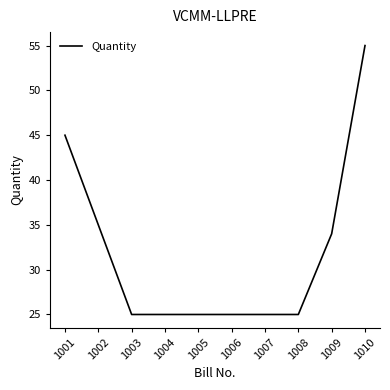

Reading left to right, extract all data points from this chart.

45	35	25	25	25	25	25	25	34	55